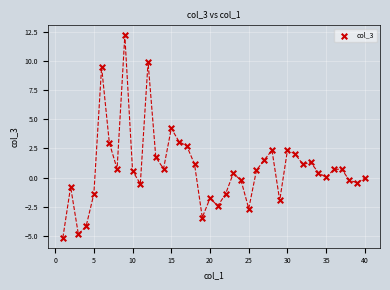

What is the range of X values (max minus min)?

39.0